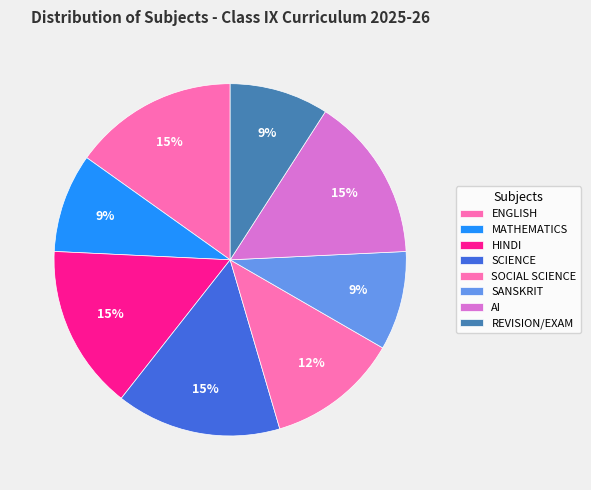

Is it true that SCIENCE is 15% of the pie?

True